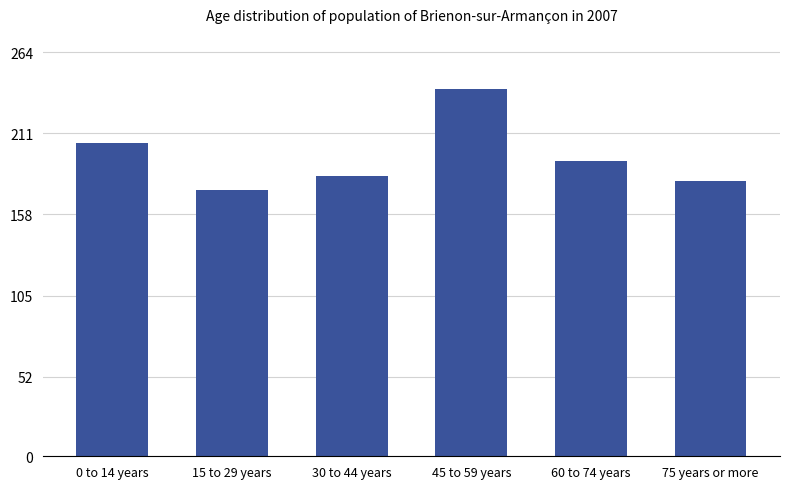

Which category has the lowest value across all series?

15 to 29 years